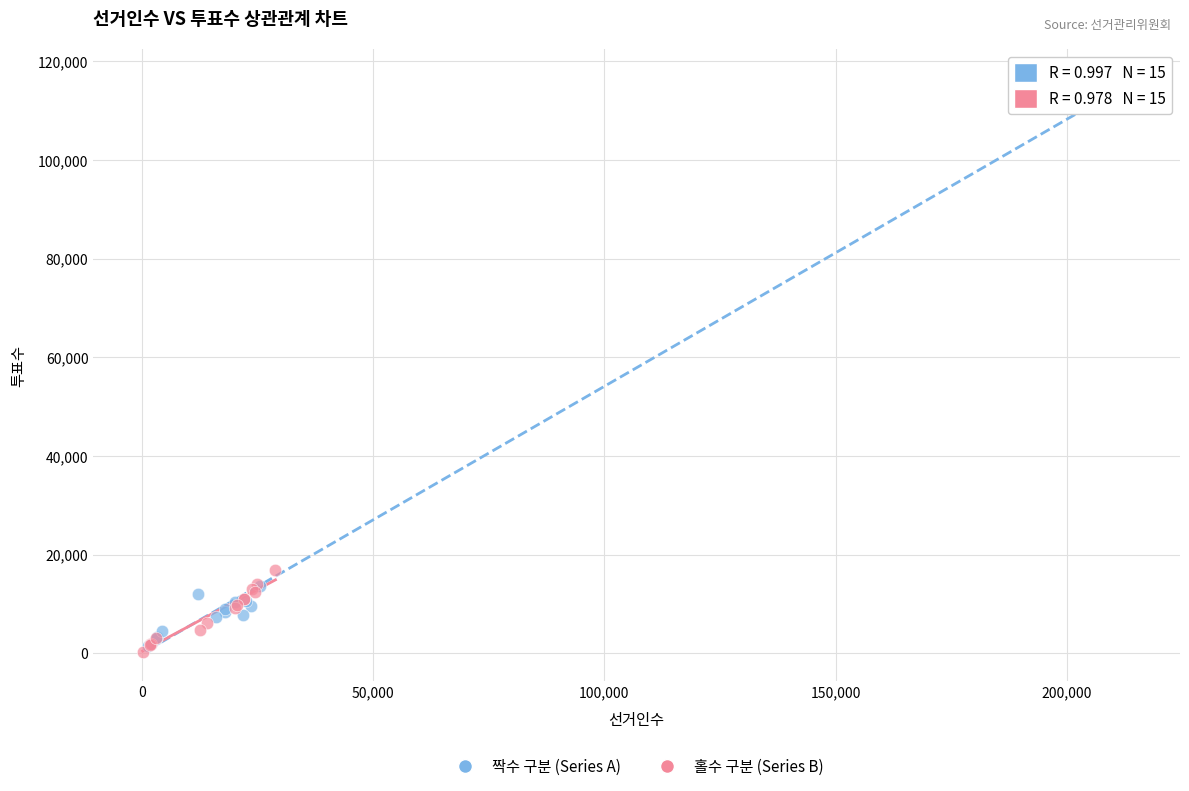

Which series has the largest Y range (max minus min)?

짝수 구분 (Series A)